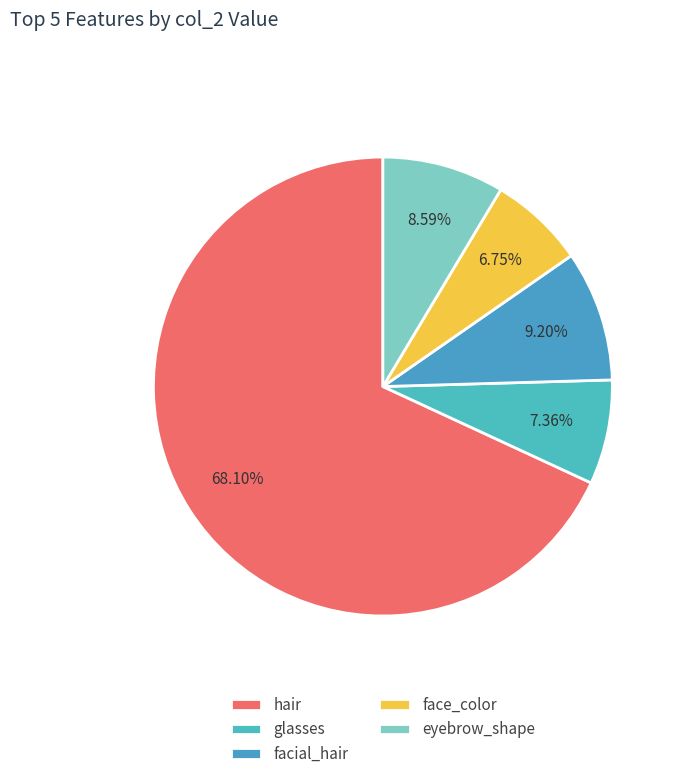

What is the smallest slice in the pie chart?

face_color